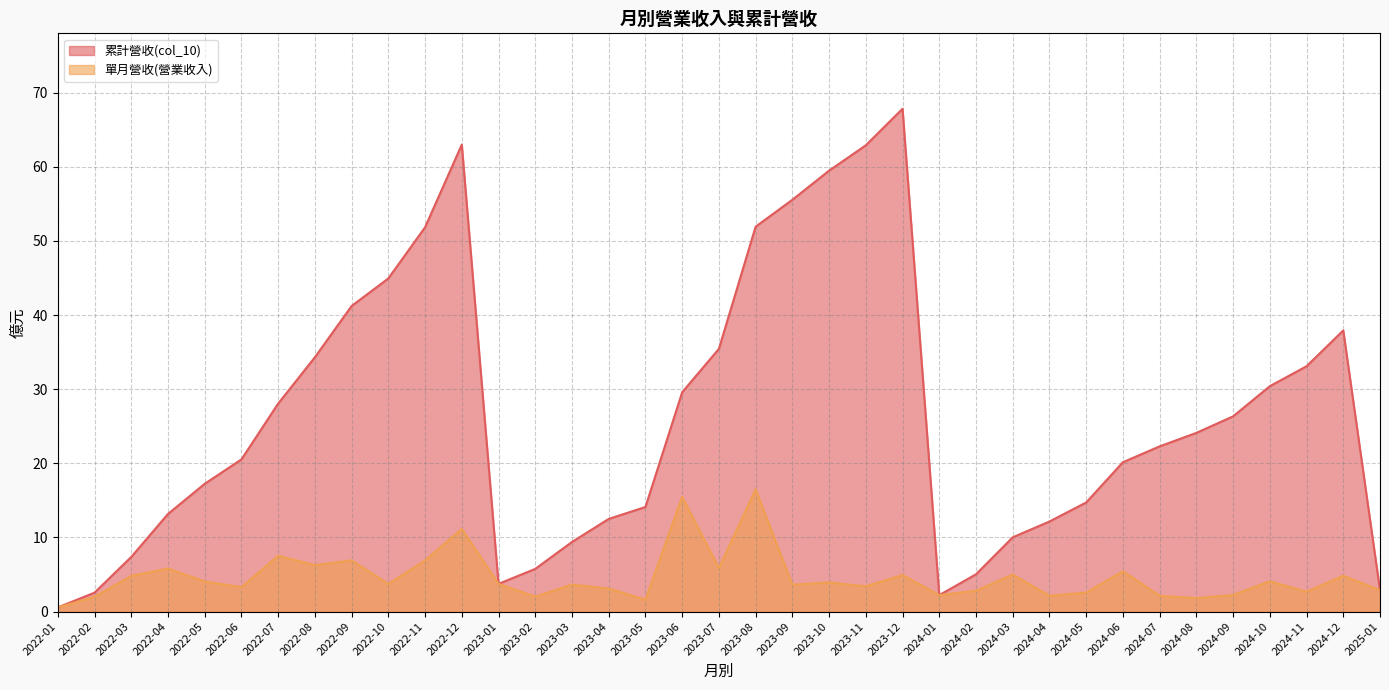

How many data points in 累計營收(col_10) are less than 22?

18